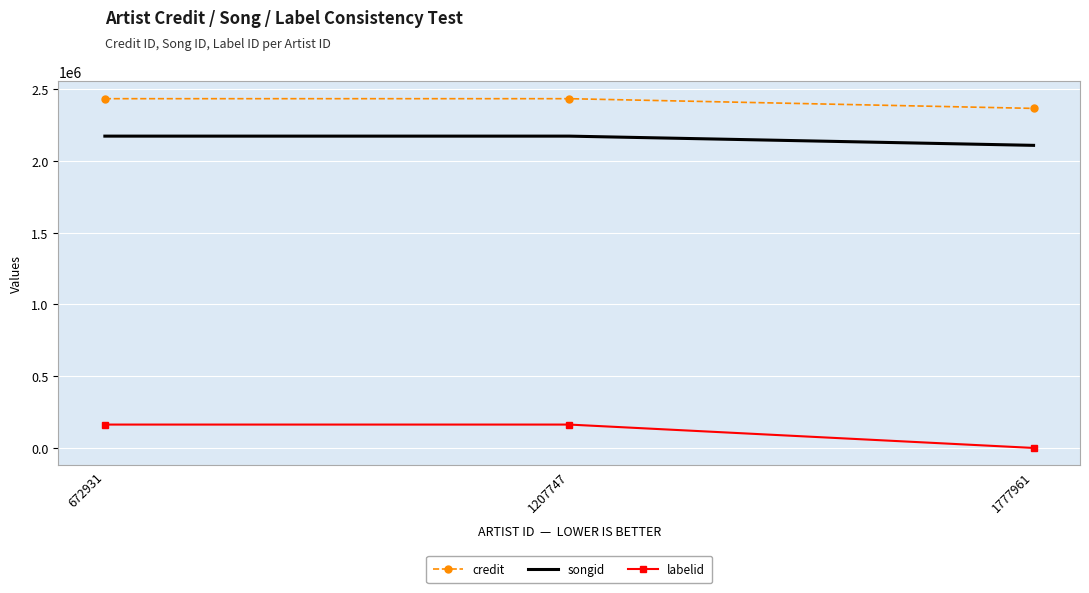

Count the number of categories in the chart.

3